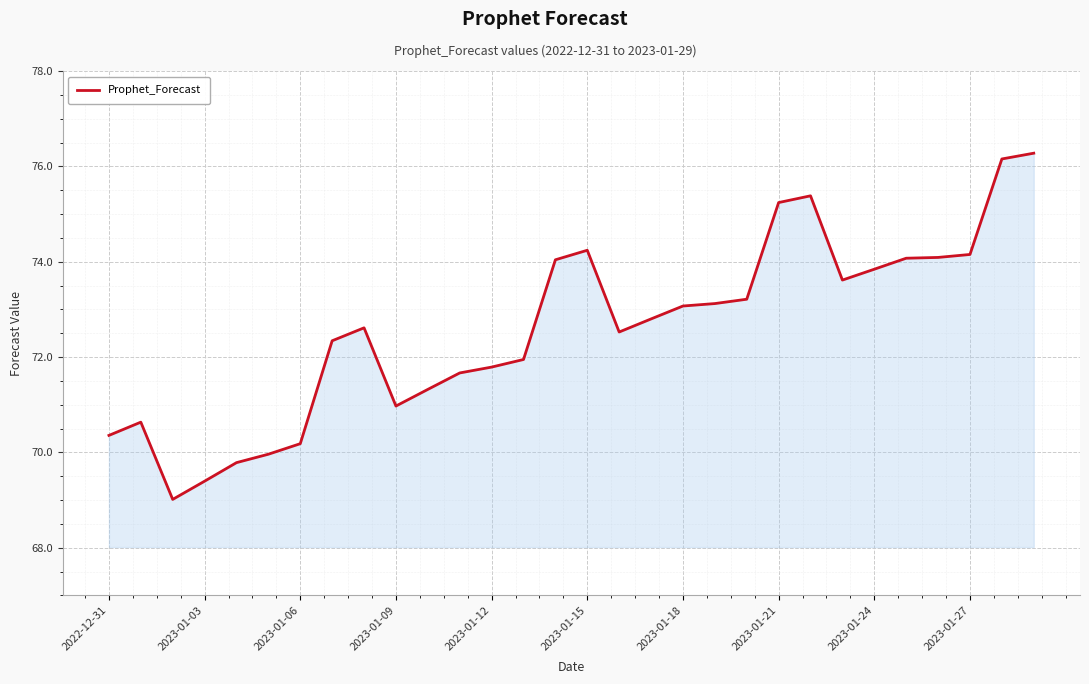

What is the minimum value shown in the chart?

69.0